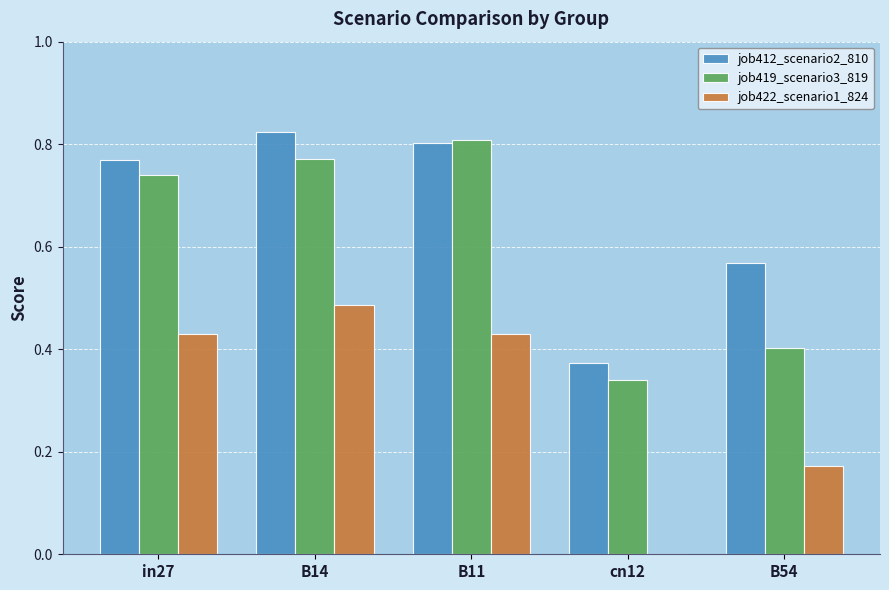

Between in27 and B54, which series saw the biggest shift?

job419_scenario3_819